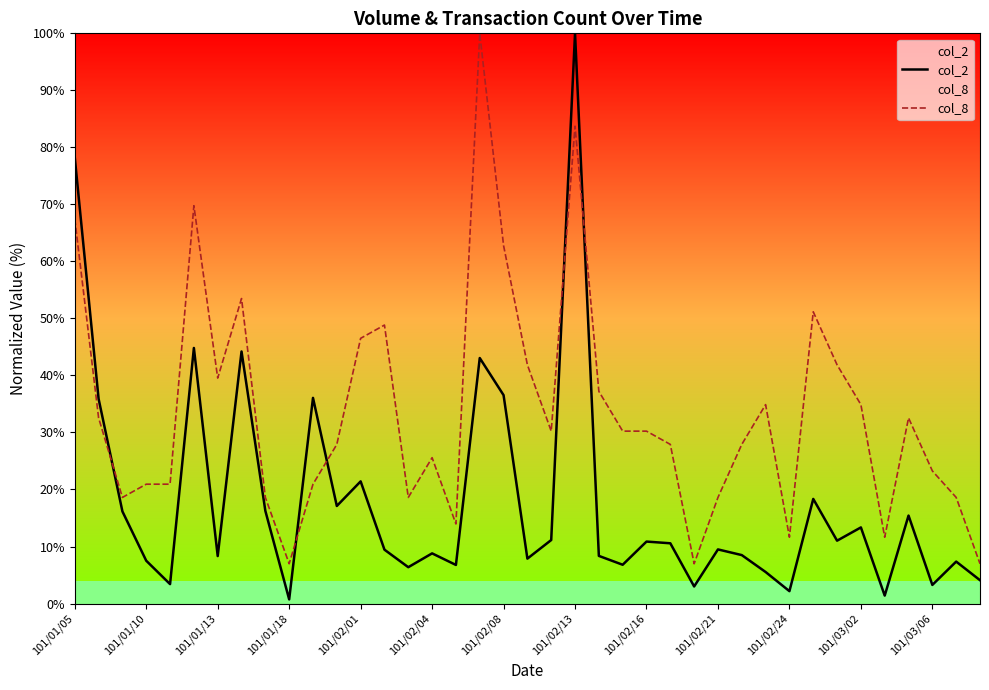

What is the highest value of the col_2 series?

100.0